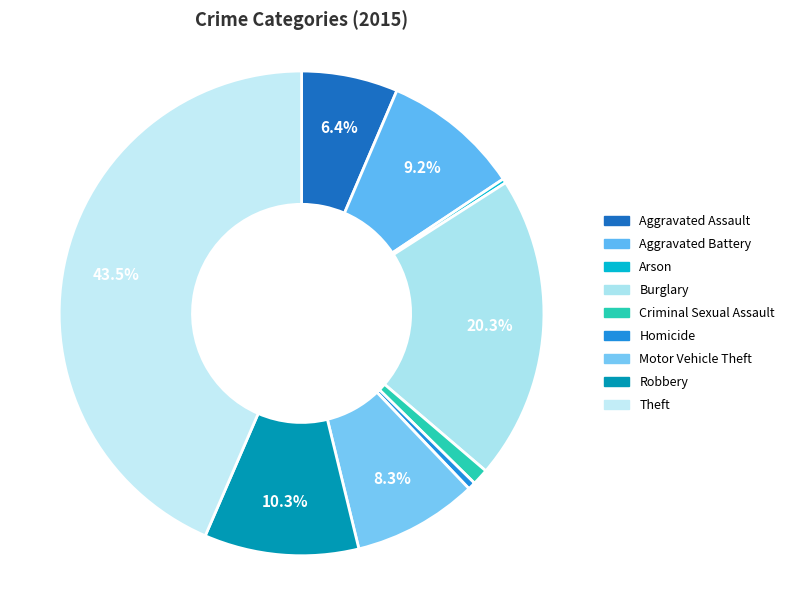

How many slices are in this pie chart?

9